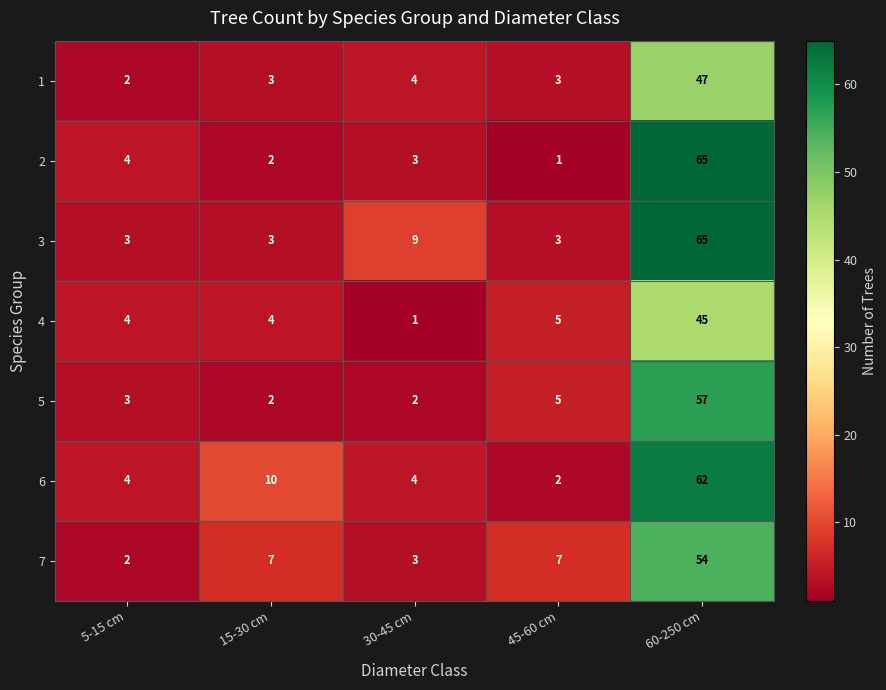

Which category has the highest value across all series?

60-250 cm